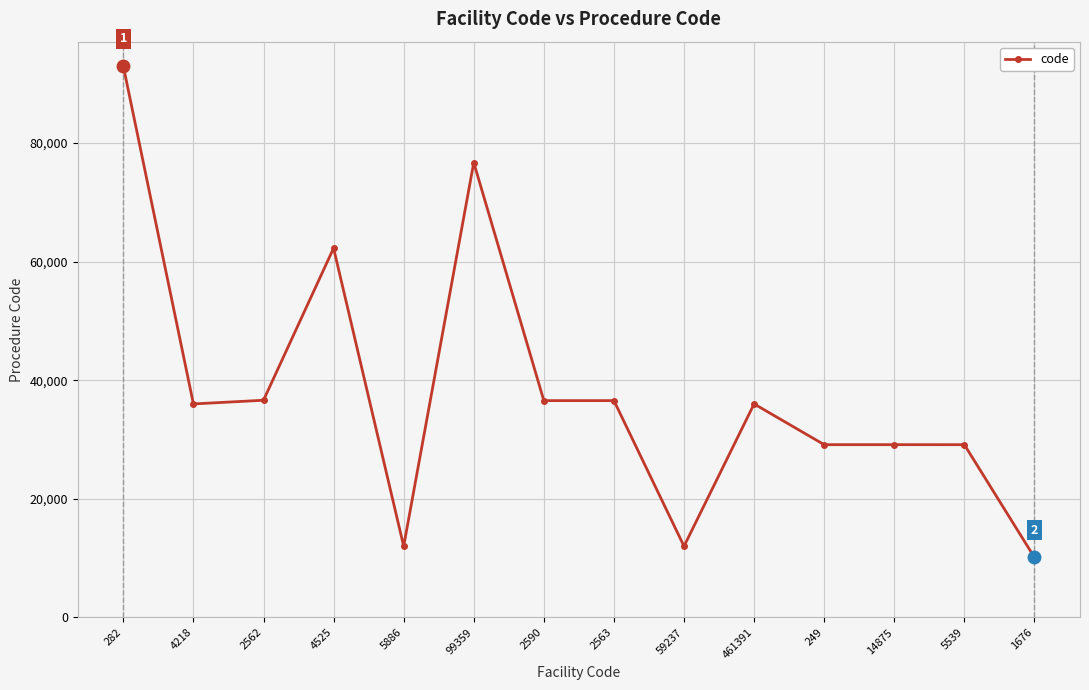

Approximately how many times larger is the value at 14875 compared to 99359?

0.4